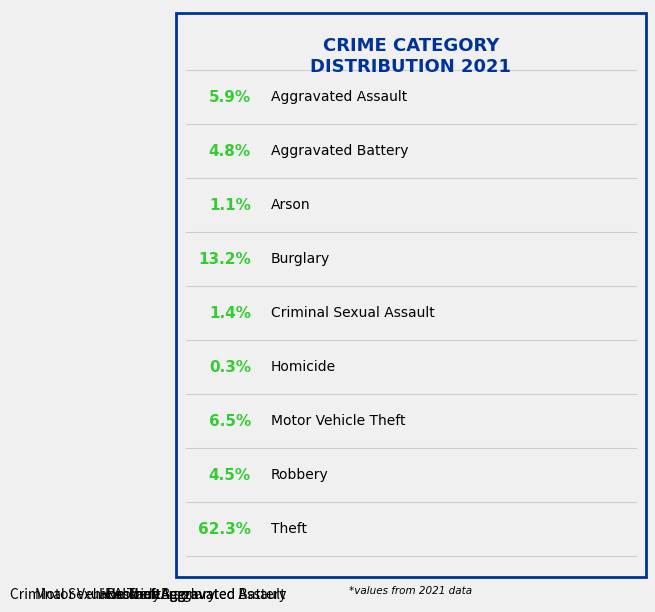

Does Homicide account for over 50% of the chart?

No